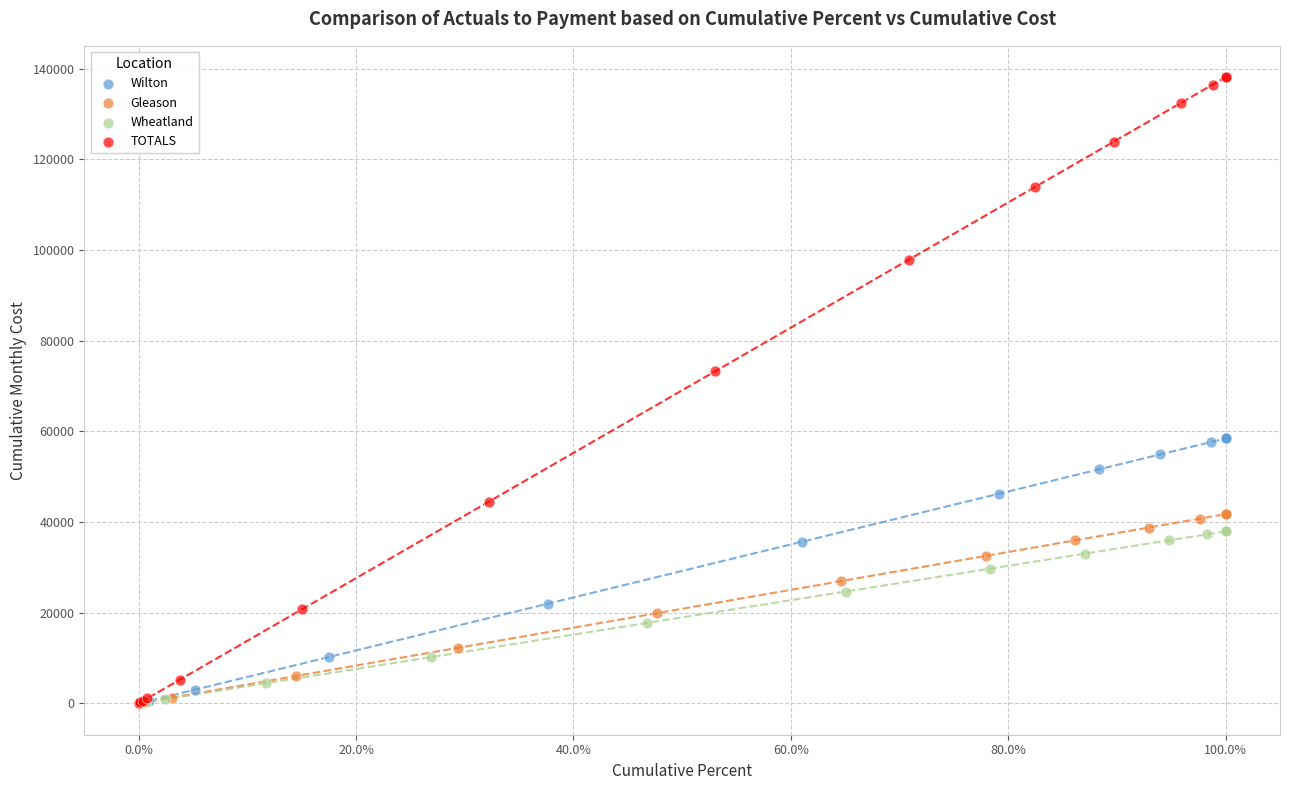

Which series has the widest spread of Y values?

TOTALS